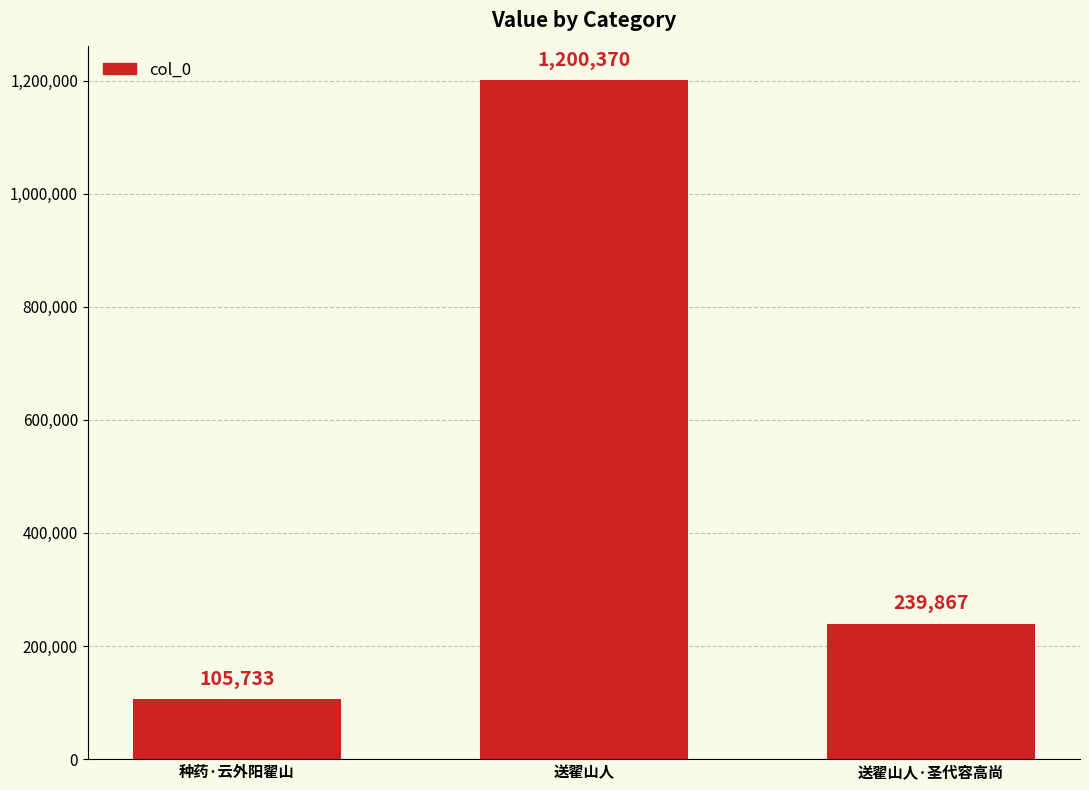

What is the sum of all values?

1545970